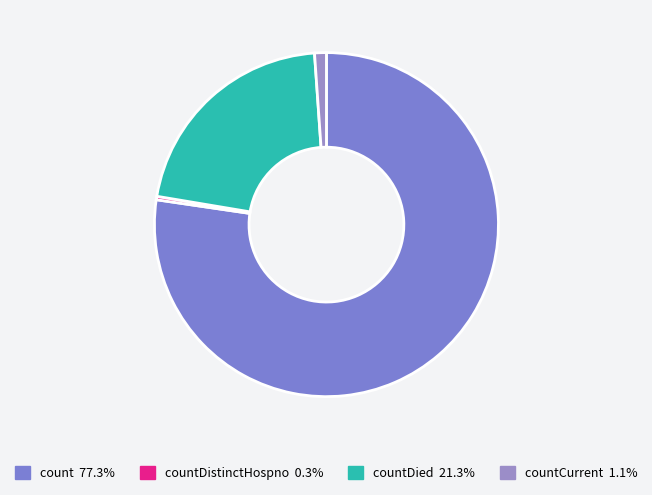

Which category accounts for the majority?

count